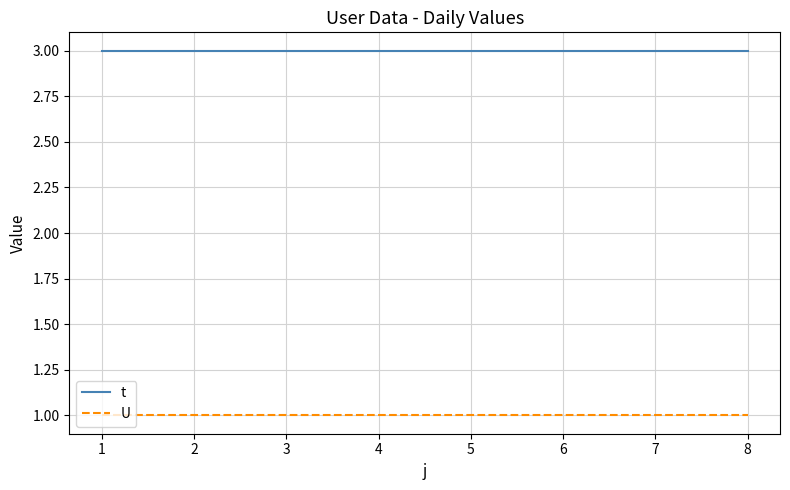

True or false: U and t intersect in this chart.

False